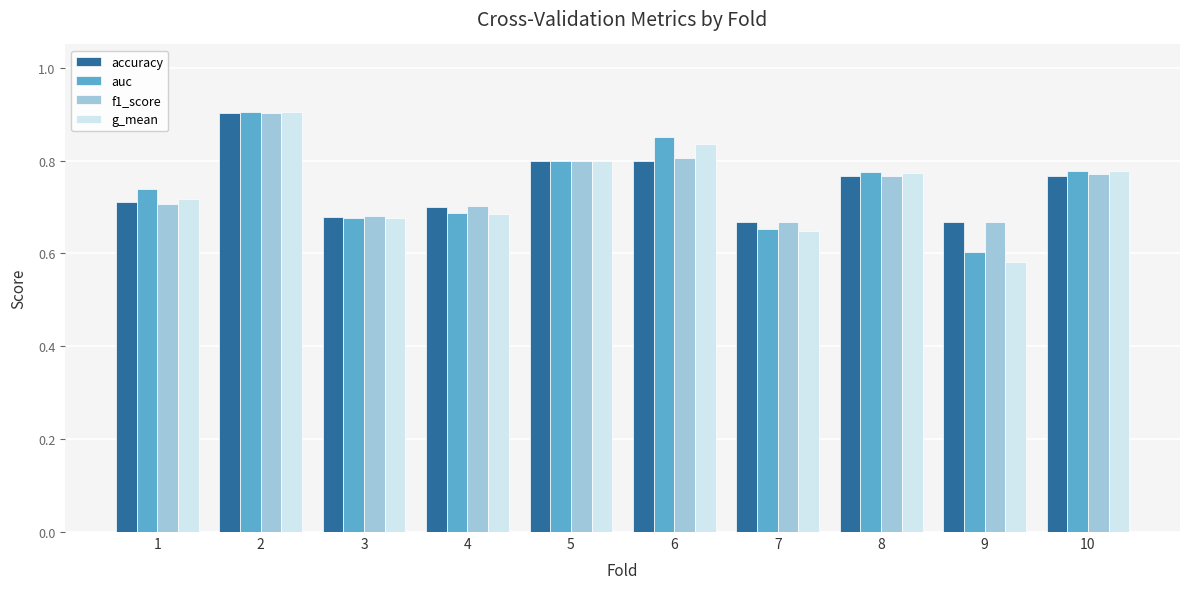

True or false: f1_score has a value of 1.0 at 7.

False